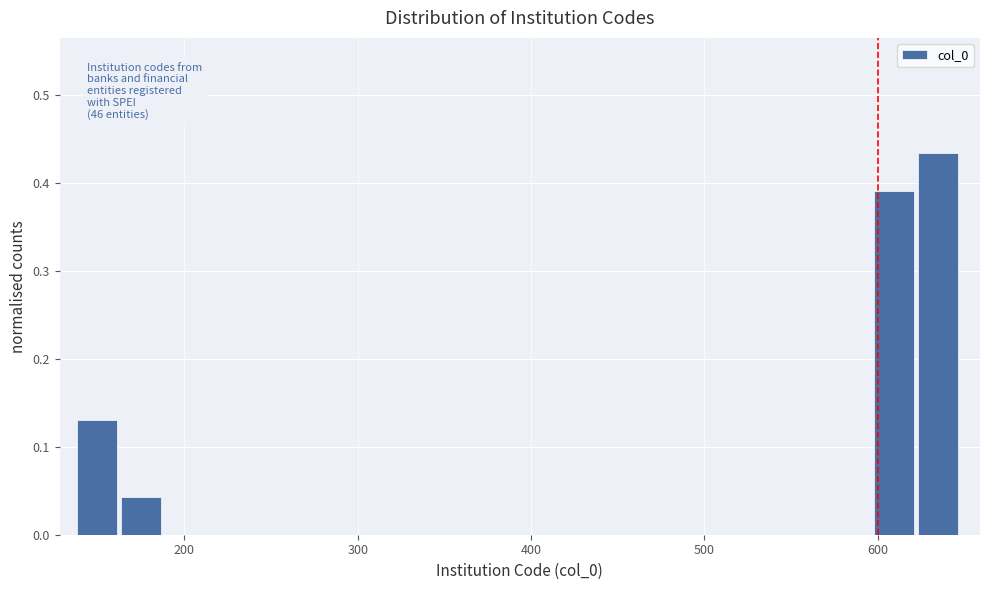

Around what value on the x-axis is the tallest bar? Give the approximate position of its centre, as read against the axis.

630